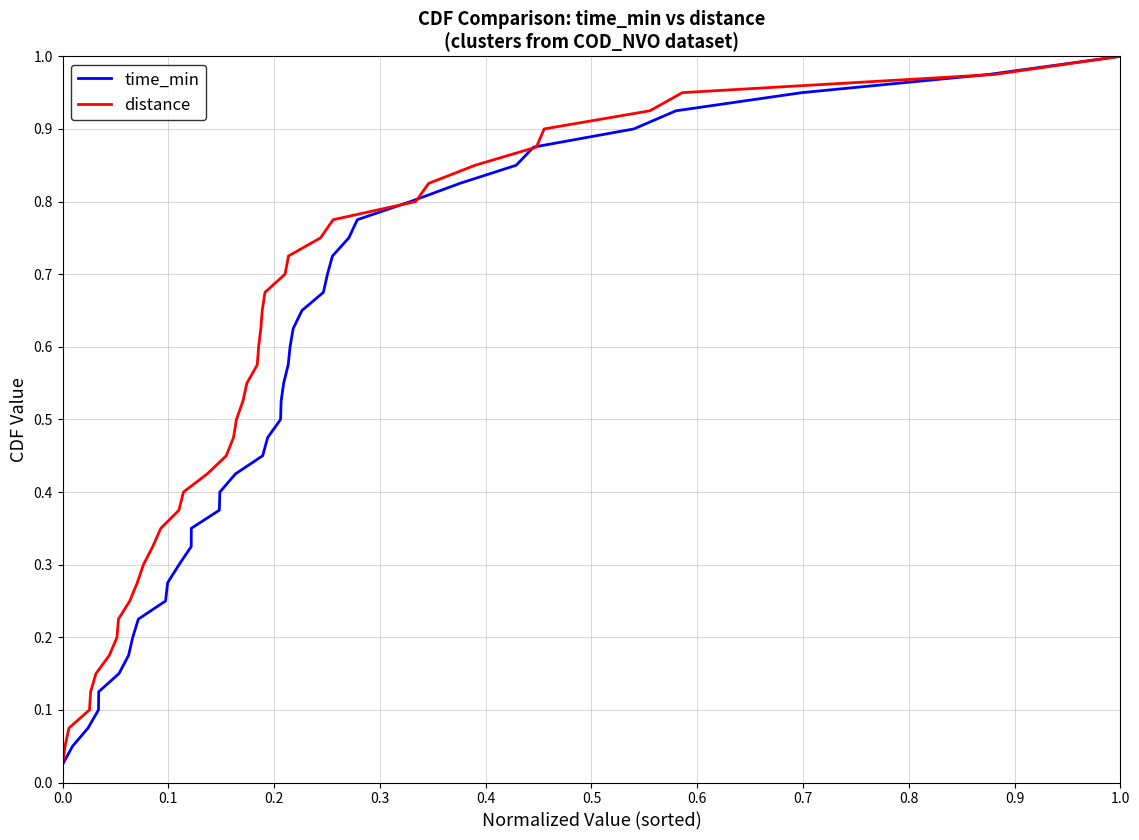

Does the chart display data point markers on the line(s)?

No